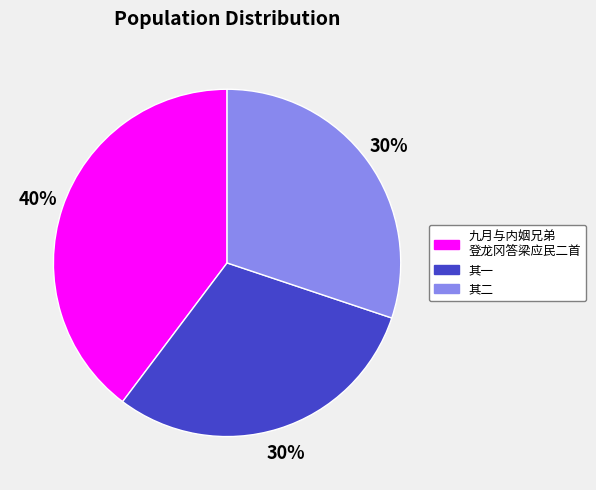

To the nearest percent, what is the difference between the largest and smallest slice percentages?

10%